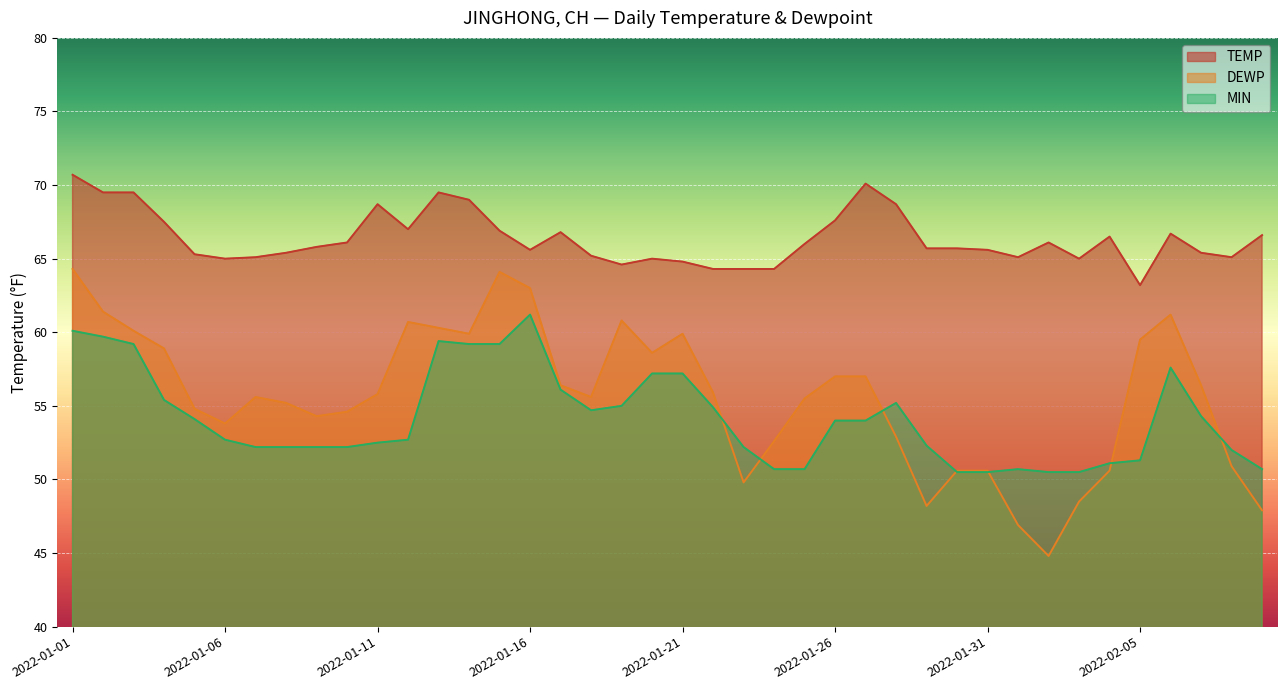

Between 2022-01-17 and 2022-01-18, which series saw the biggest shift?

TEMP